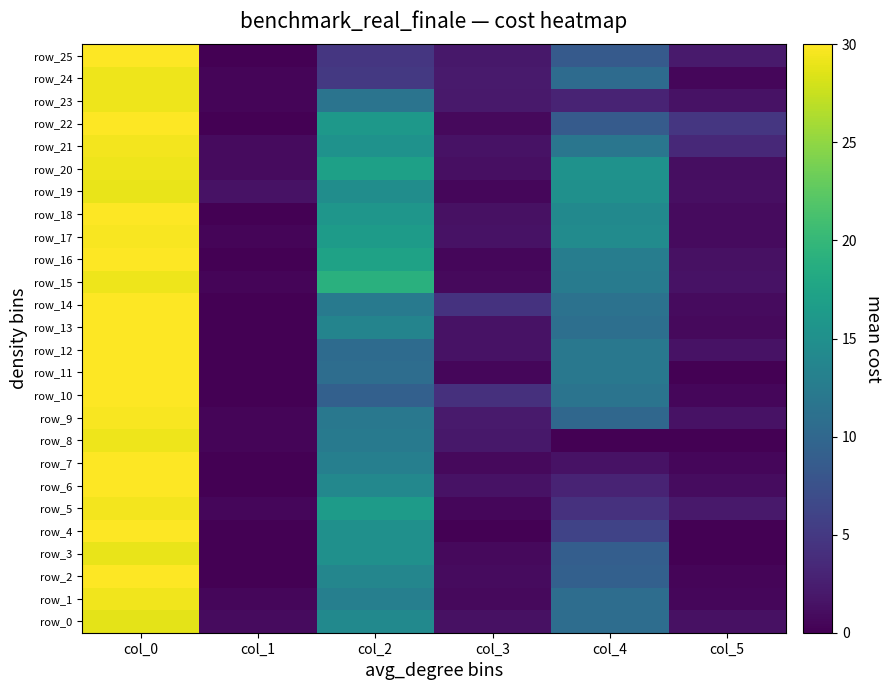

Reading right to left, transcribe all the data shown in this chart.

row_0: 1.3	10.8	1.3	14.2	0.8	28.8
row_1: 0.5	10.7	0.7	13.0	0.5	29.3
row_2: 0.4	9.2	0.8	13.8	0.0	30.0
row_3: 0.0	9.0	0.7	15.0	0.0	29.0
row_4: 0.0	6.0	0.0	15.0	0.0	30.0
row_5: 2.0	4.2	0.5	16.5	0.5	29.5
row_6: 1.0	3.0	1.4	14.0	0.0	30.0
row_7: 0.5	1.5	0.8	13.0	0.0	30.0
row_8: 0.0	0.0	1.9	12.2	0.4	29.2
row_9: 1.4	10.0	2.1	12.0	0.4	29.8
row_10: 0.5	11.5	4.2	9.2	0.0	30.0
row_11: 0.0	12.0	0.5	10.7	0.0	30.0
row_12: 1.4	12.0	1.5	10.5	0.0	30.0
row_13: 0.8	11.0	1.5	13.5	0.0	30.0
row_14: 0.8	11.2	4.4	12.2	0.0	30.0
row_15: 1.5	12.5	0.7	19.0	0.4	29.2
row_16: 1.3	12.8	0.5	17.3	0.0	30.0
row_17: 0.9	14.5	1.5	16.5	0.4	29.8
row_18: 0.8	14.2	1.3	15.8	0.0	30.0
row_19: 1.2	15.0	0.5	14.7	1.4	29.0
row_20: 1.1	15.2	1.2	17.0	0.8	29.2
row_21: 3.5	11.8	1.5	15.2	0.9	29.5
row_22: 4.7	8.7	0.8	16.0	0.0	30.0
row_23: 1.4	3.0	2.1	11.5	0.4	29.2
row_24: 0.5	10.5	2.2	5.0	0.4	29.2
row_25: 2.2	8.5	1.9	4.8	0.0	30.0